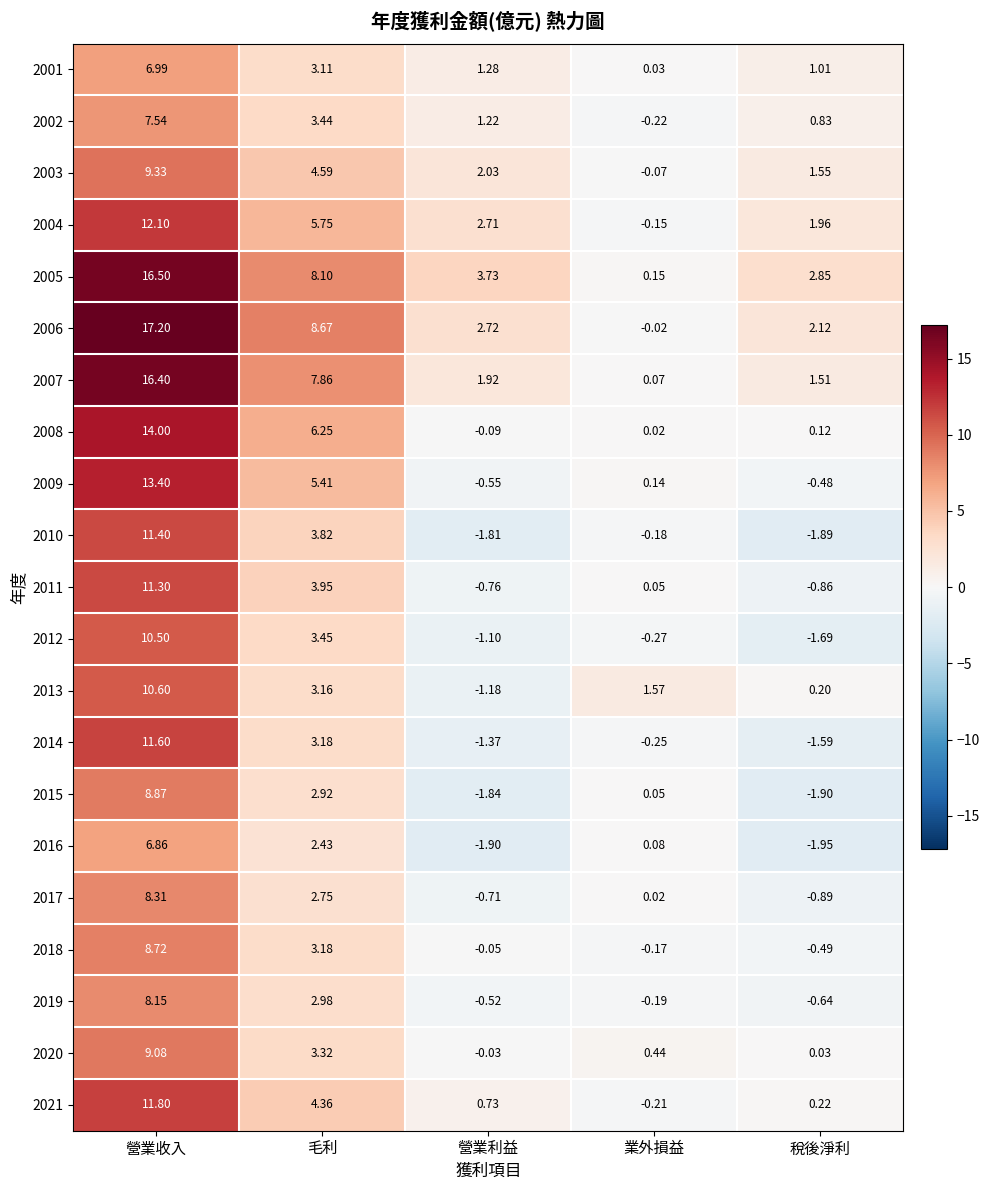

Is the value of 2001 at 毛利 greater than the value of 2015 at 營業收入?

No